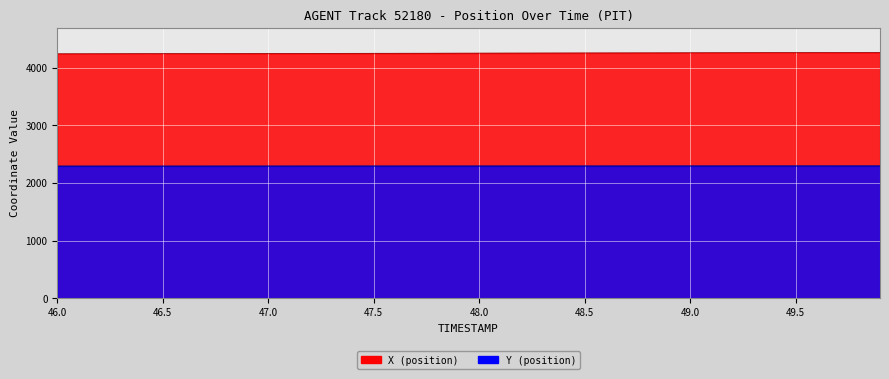

Is the value of X at 48.9 greater than the value of Y at 46.6?

Yes